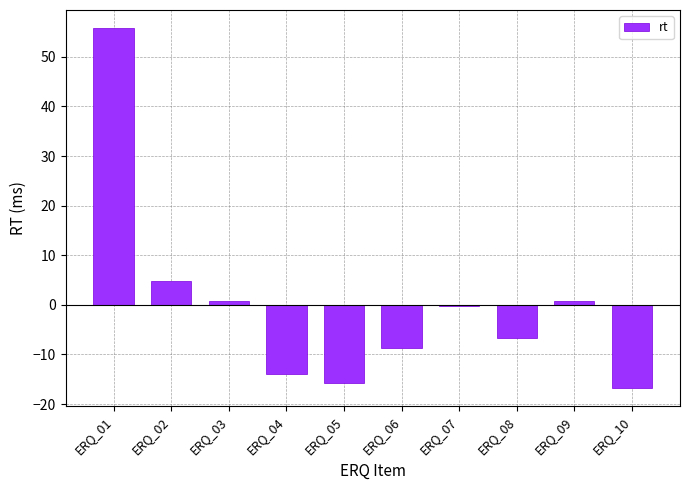

Which has a higher value, ERQ_05 or ERQ_08?

ERQ_08